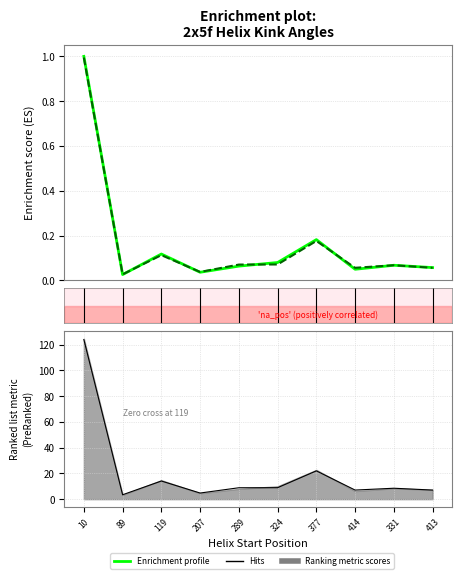

What is the label of the 2nd point from the right?

331